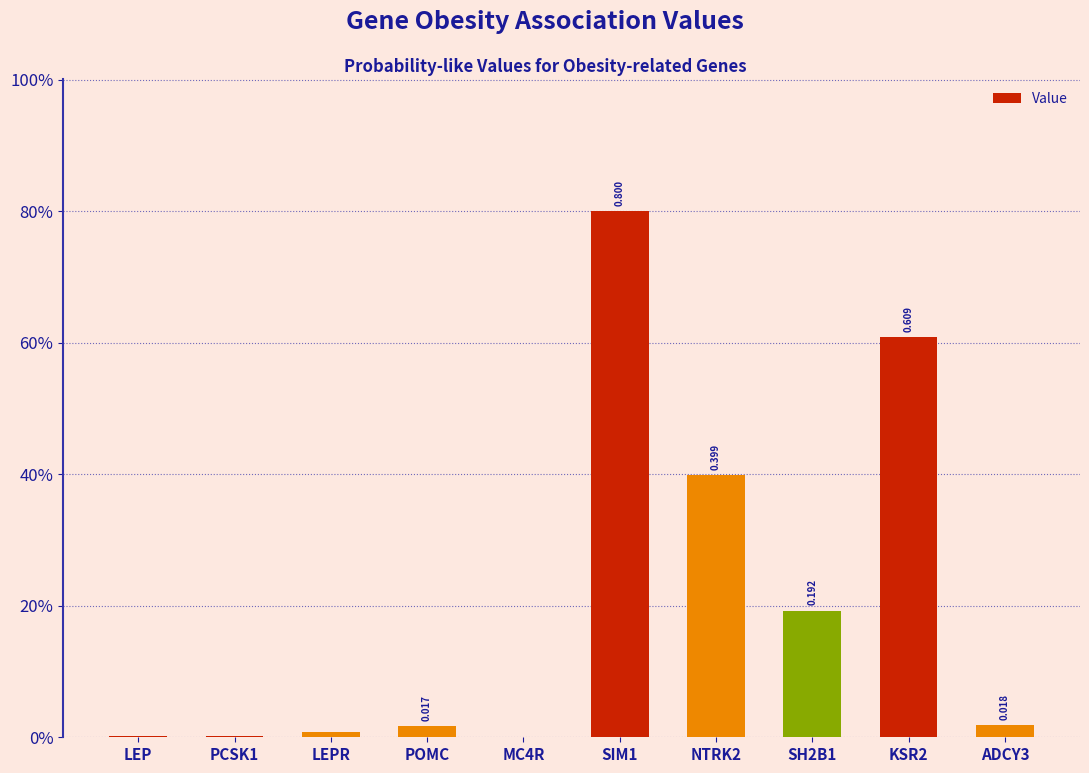

Are the bars horizontal?

No